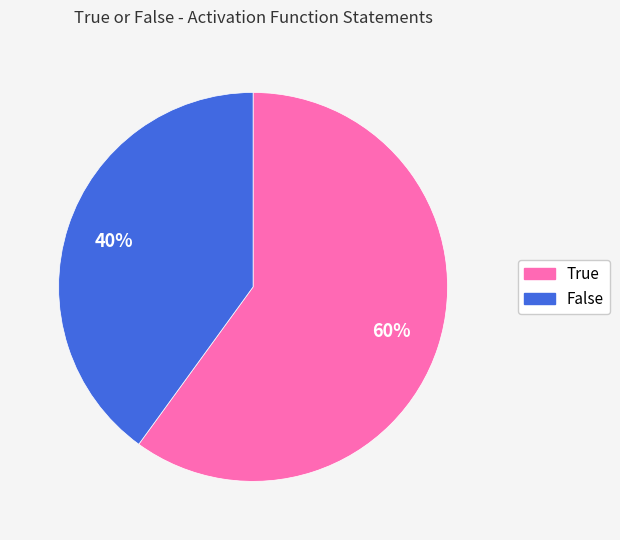

Approximately how many times larger is the value at True compared to False?

1.5